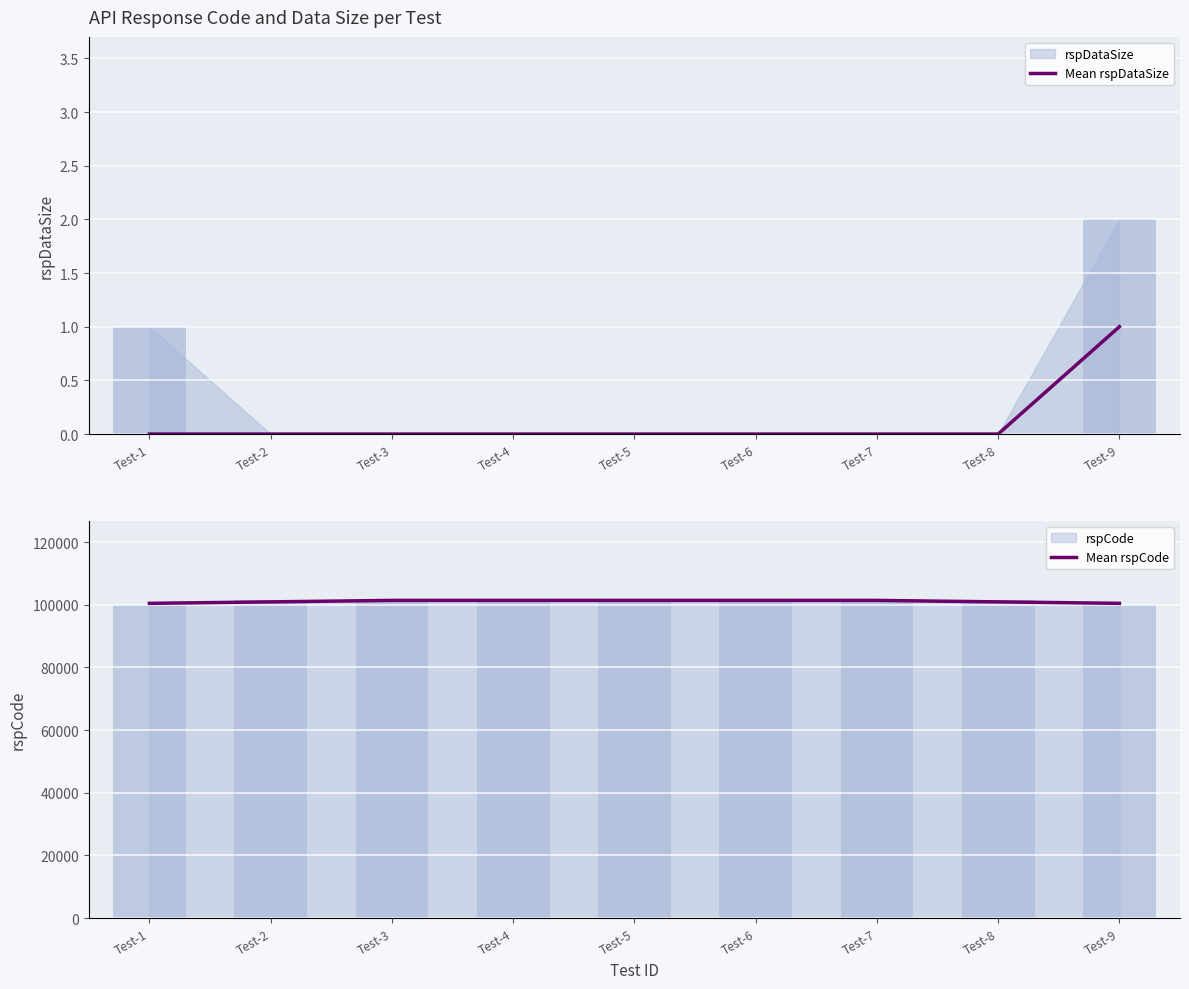

How many data points does each series have?

9